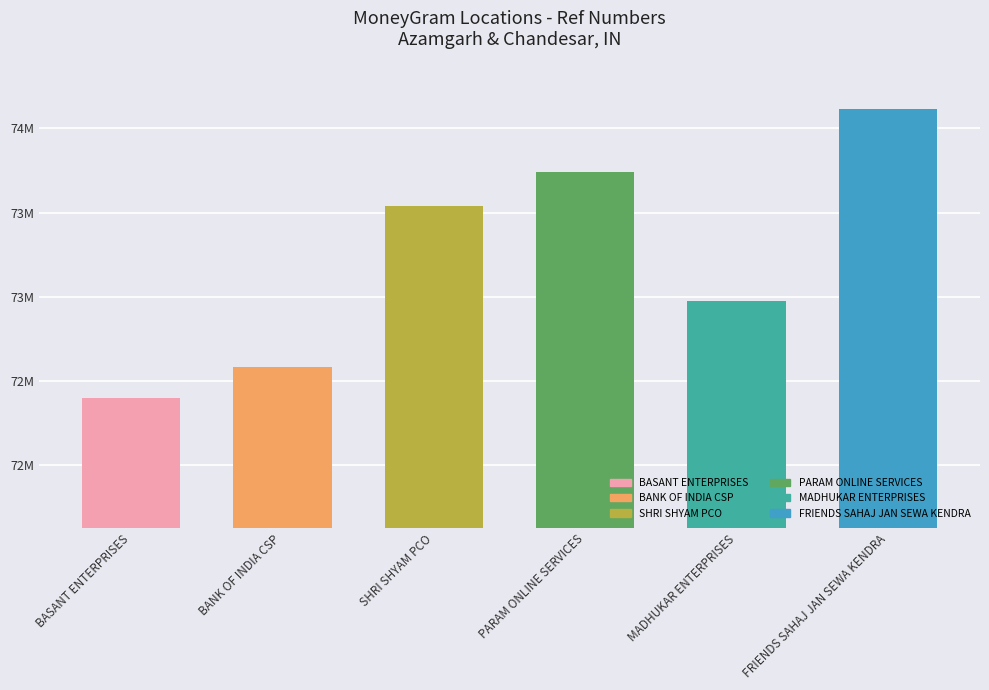

Reading left to right, extract all data points from this chart.

BASANT ENTERPRISES=72400832	BANK OF INDIA CSP=72586086	SHRI SHYAM PCO=73540513	PARAM ONLINE SERVICES=73739463	MADHUKAR ENTERPRISES=72973330	FRIENDS SAHAJ JAN SEWA KENDRA=74114595